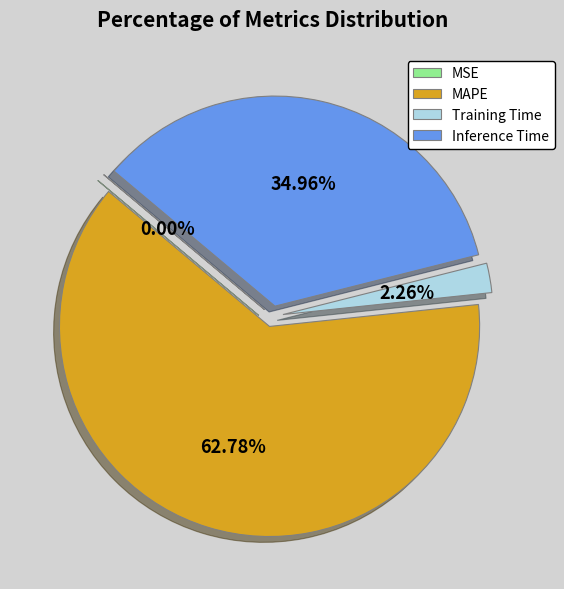

Which slice is the largest?

MAPE